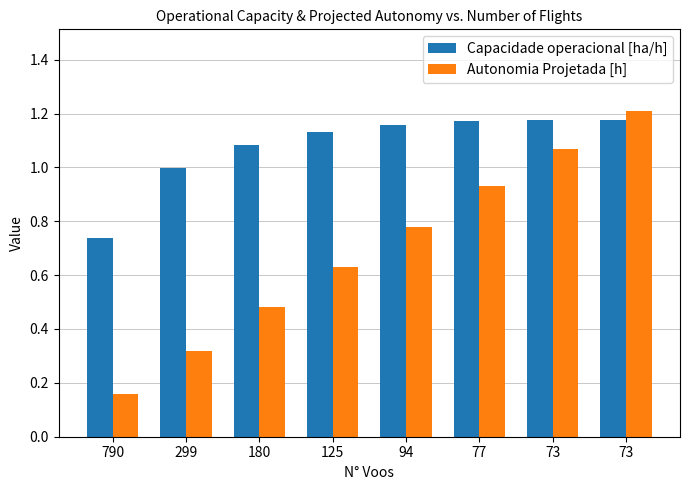

How many bars are there in each group?

2